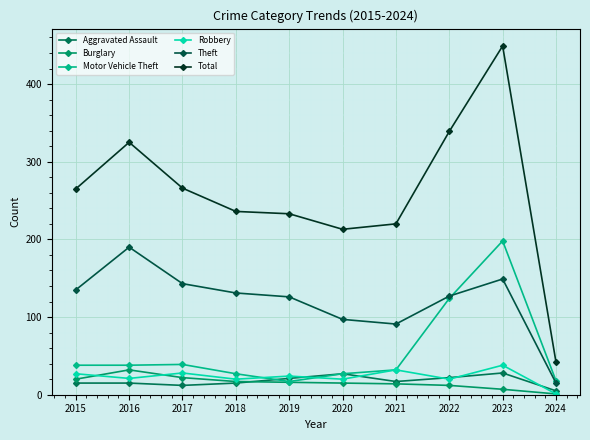

What is the value of the Motor Vehicle Theft point at the 5th from the left?

17